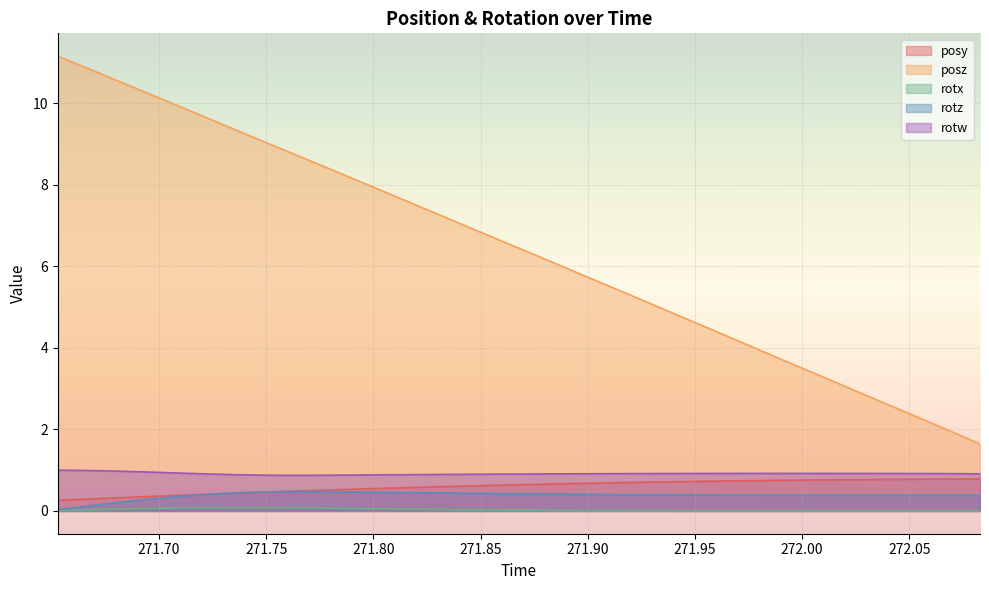

What is the highest value of the posy series?

0.8